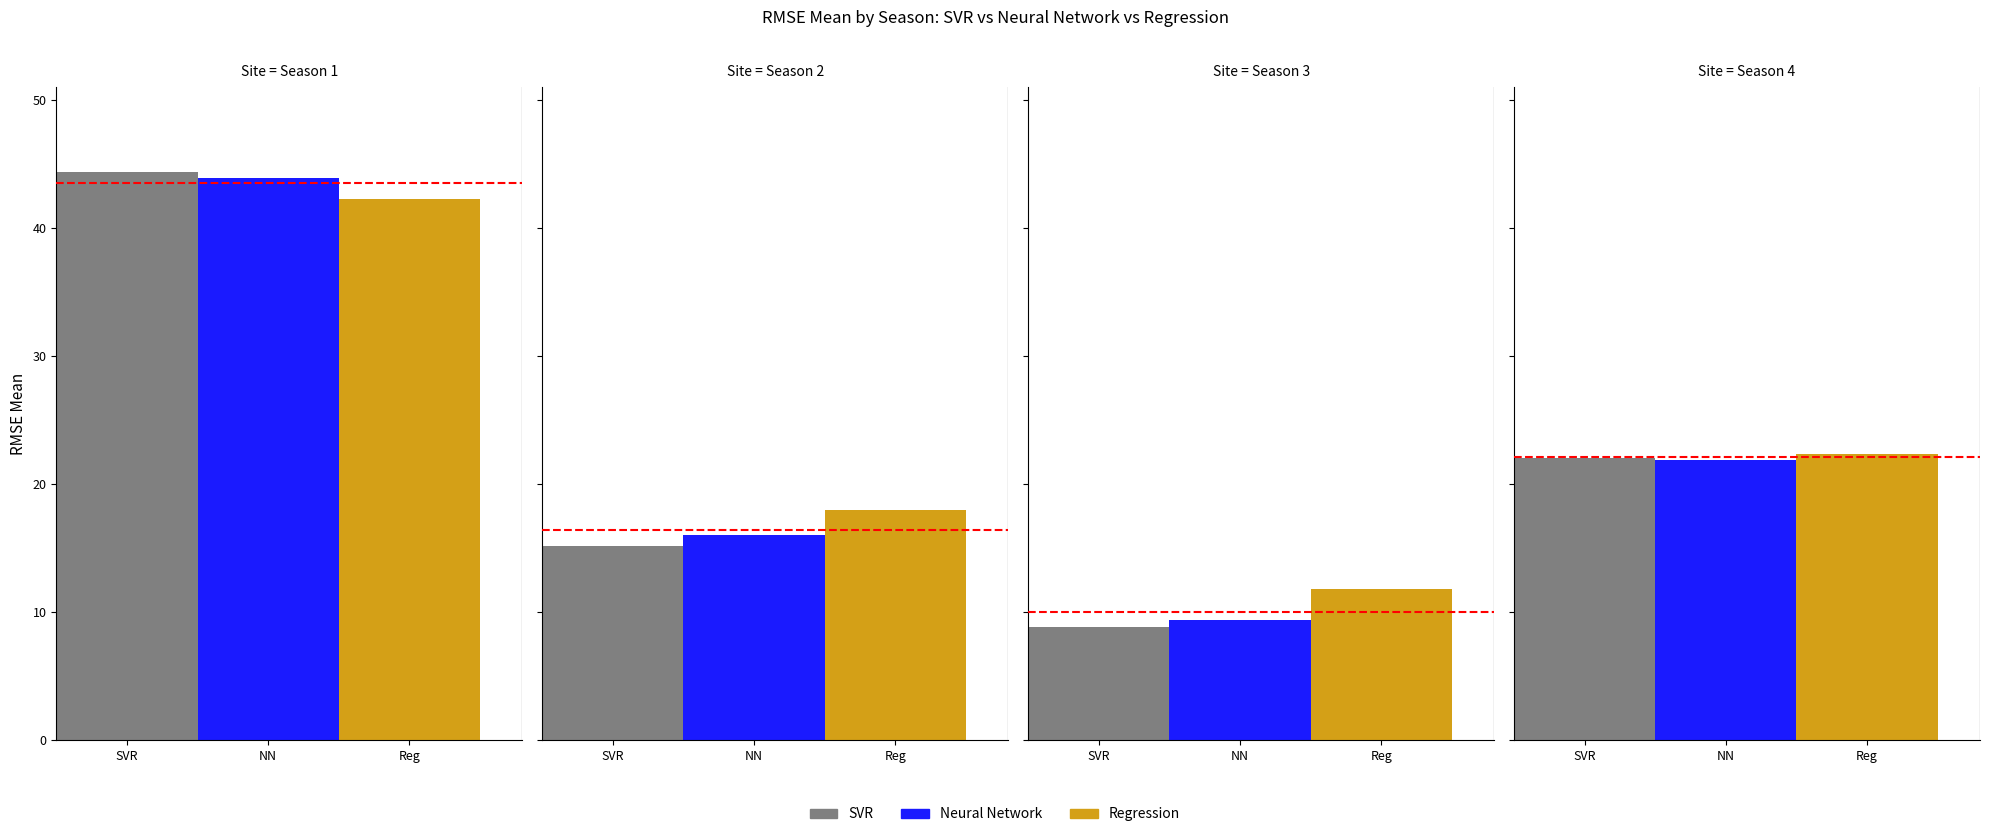

List the series in order of their overall mean, highest first.

Regression, Neural Network, SVR